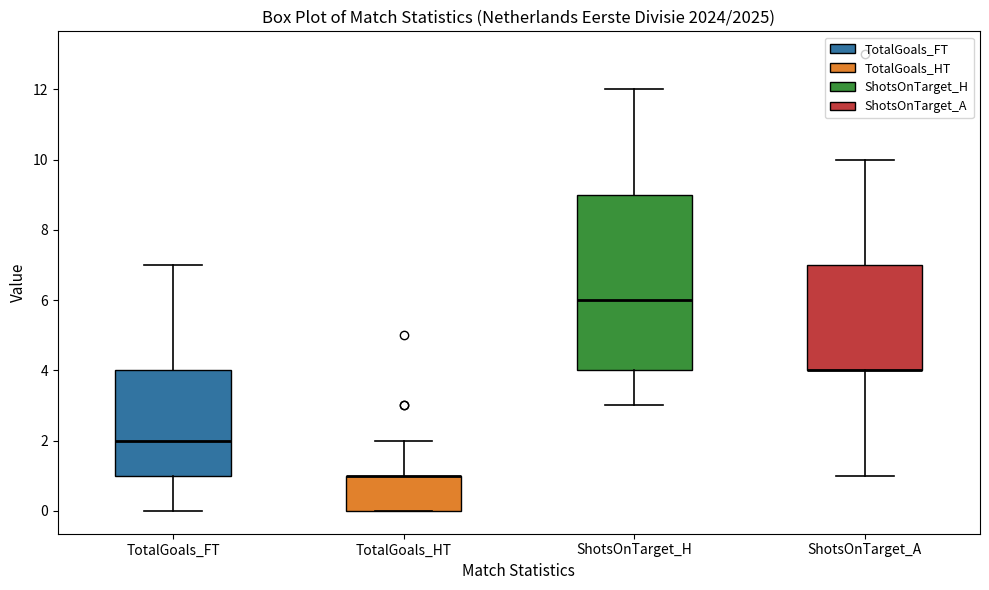

Comparing the boxes themselves (not the whiskers), which one is the tallest?

ShotsOnTarget_H